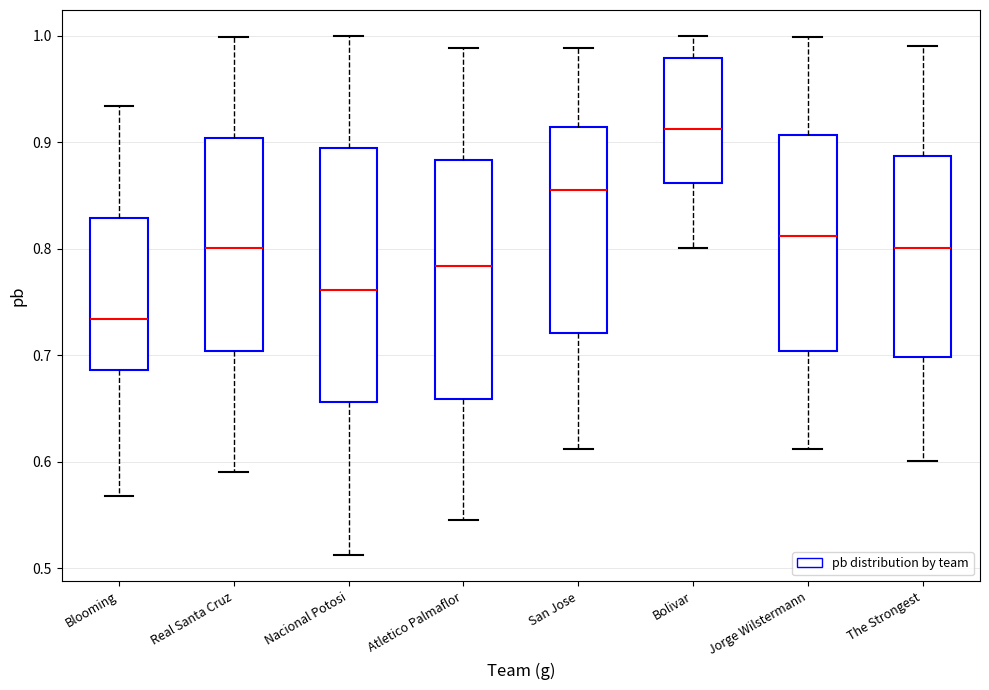

Which box has the lowest median line?

Blooming